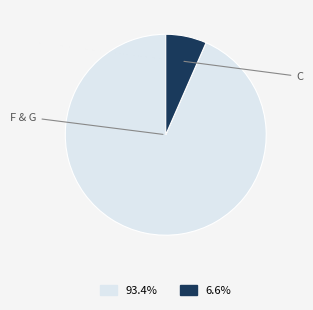

Does any single category account for the majority?

Yes